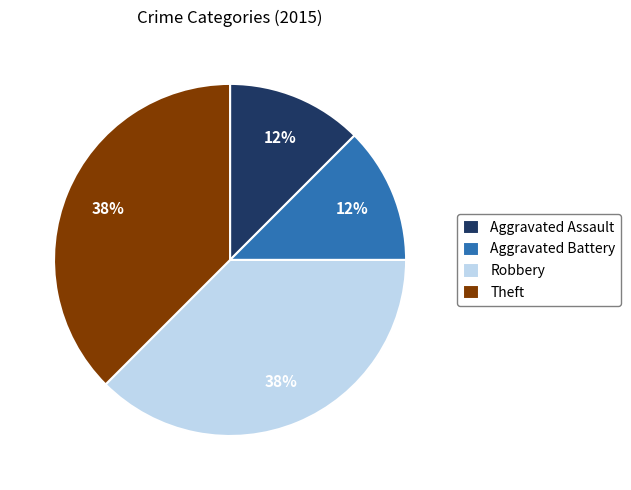

Combined, do Robbery and Theft account for over 50%?

Yes